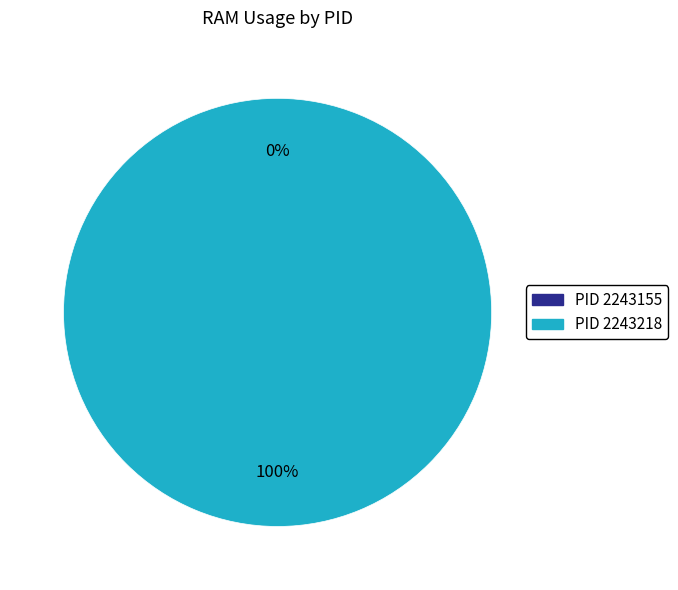

Combined, do 2243155 and 2243218 account for over 50%?

Yes